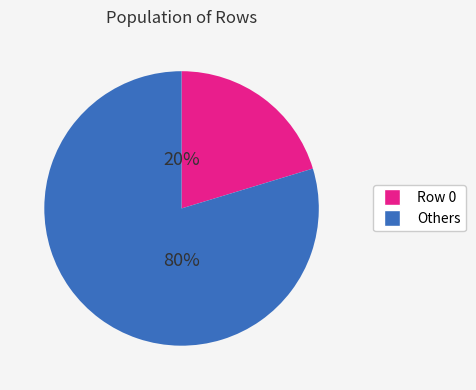

To the nearest percent, what is the average slice percentage?

50%